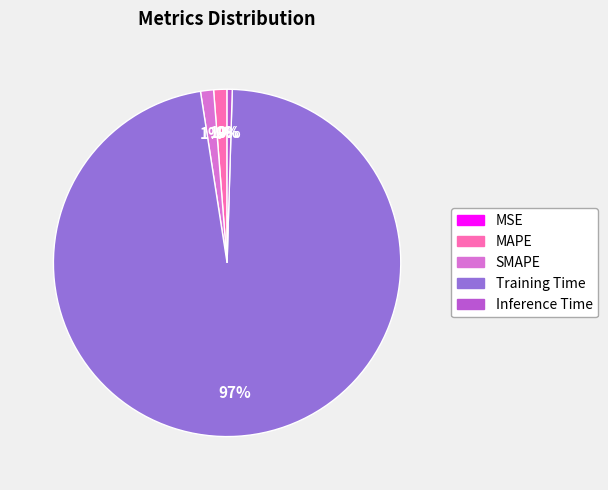

Which category has the biggest portion of the pie?

Training Time